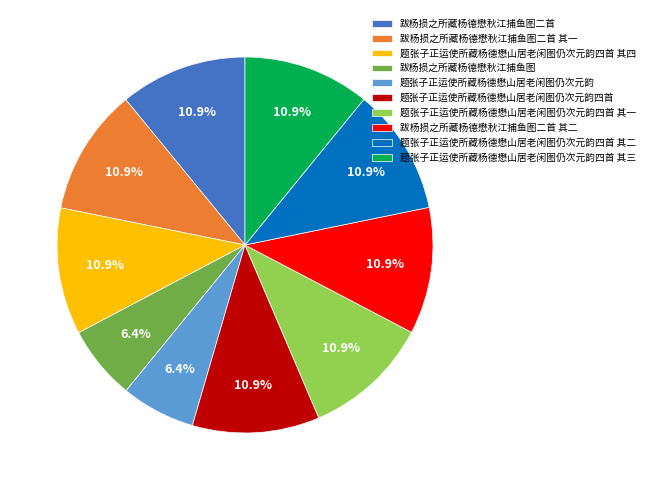

True or false: 题张子正运使所藏杨德懋山居老闲图仍次元韵四首 其三 accounts for 11% of the total.

True